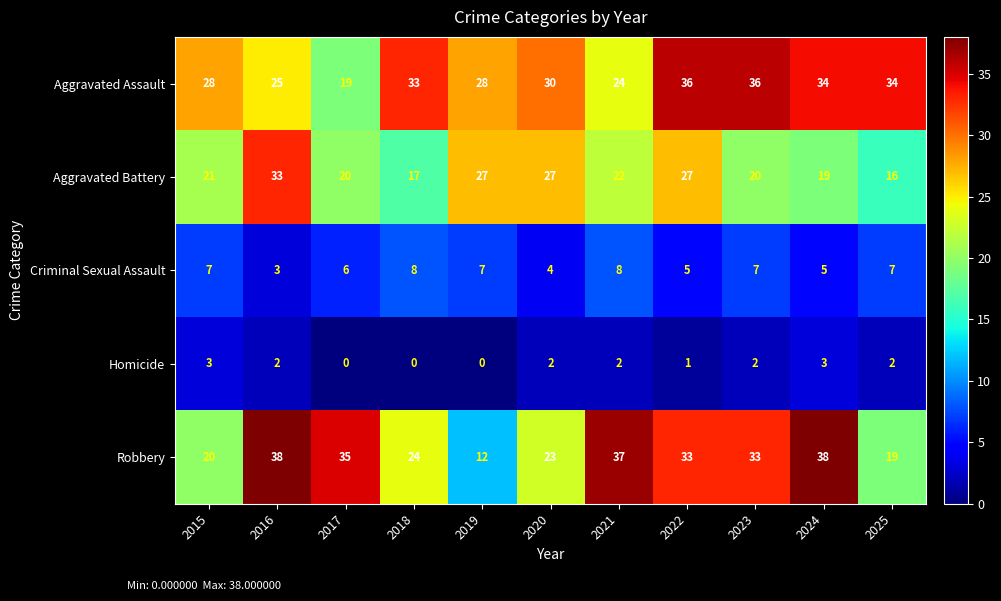

At how many categories does at least one series exceed 2?

11